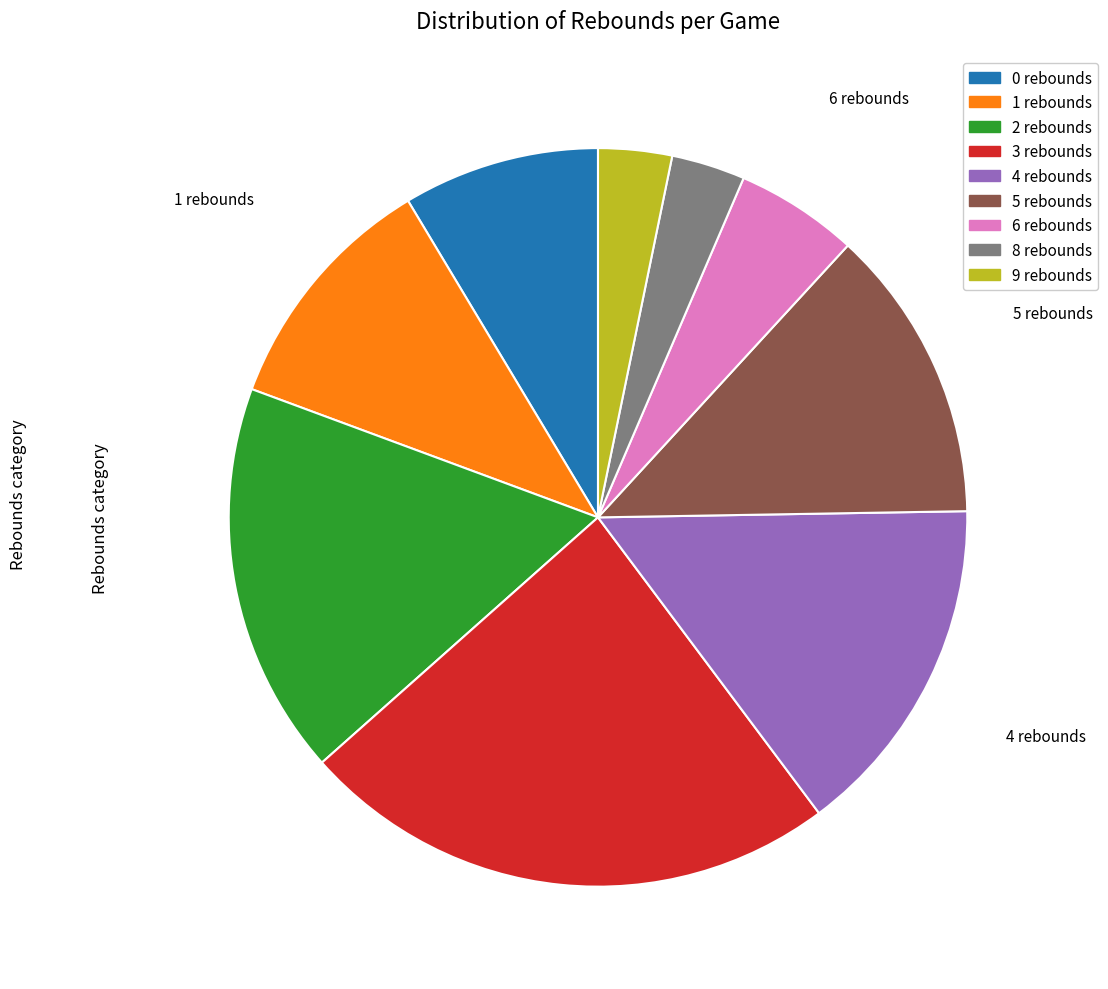

Which slice is the largest?

3 rebounds